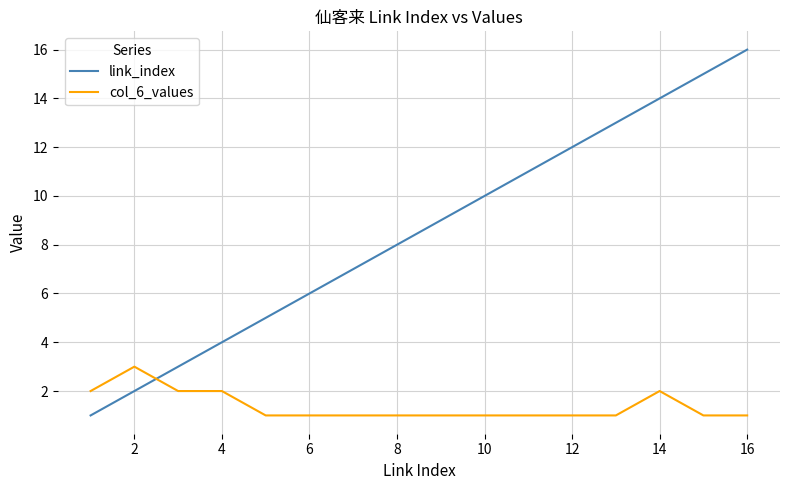

Rank the series by their maximum value, from lowest to highest.

col_6_values, link_index